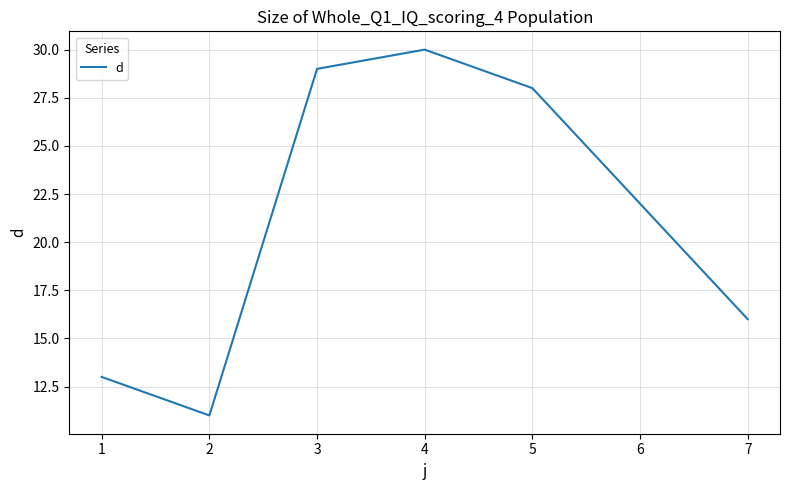

Rank the categories by value from lowest to highest.

2, 1, 7, 6, 5, 3, 4